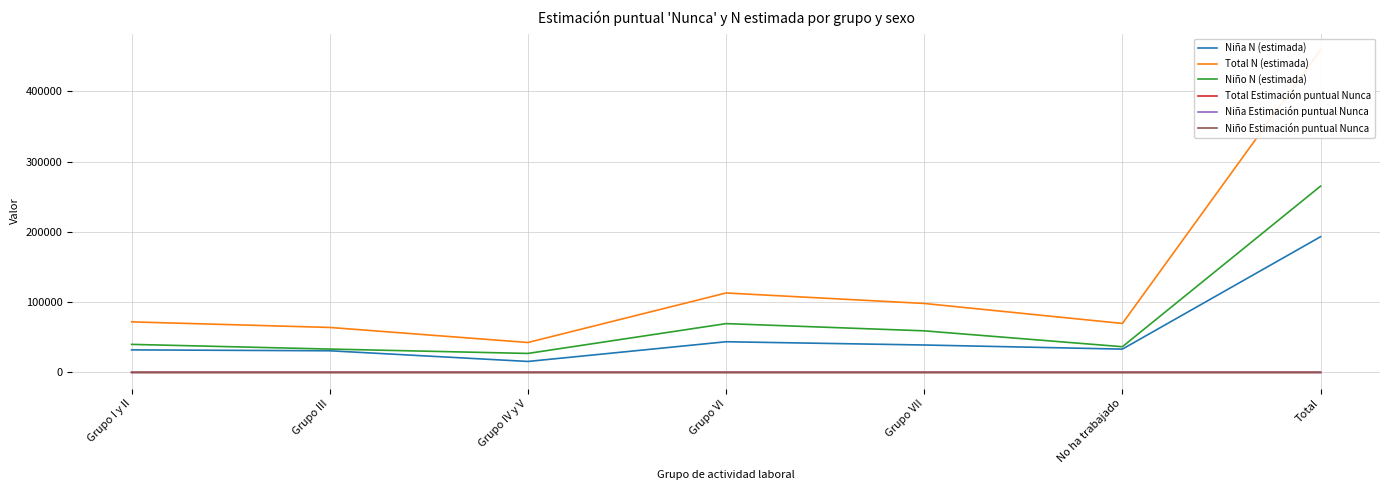

What is the difference between the highest and lowest values at Grupo III?

63965.5